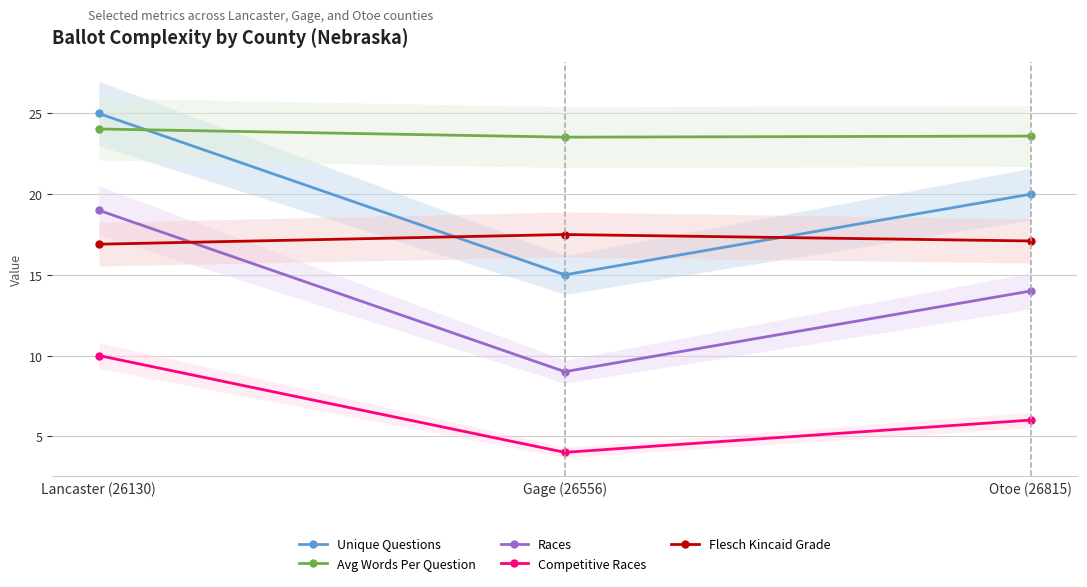

What is the minimum value for Competitive Races?

4.0